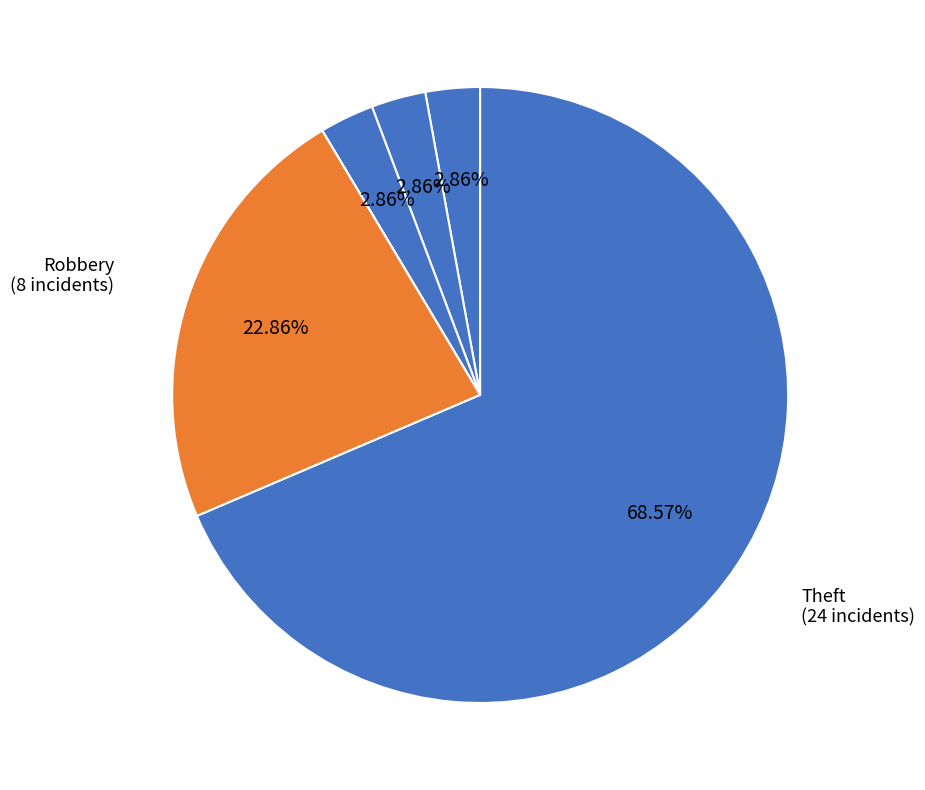

Which slice is the largest?

Theft